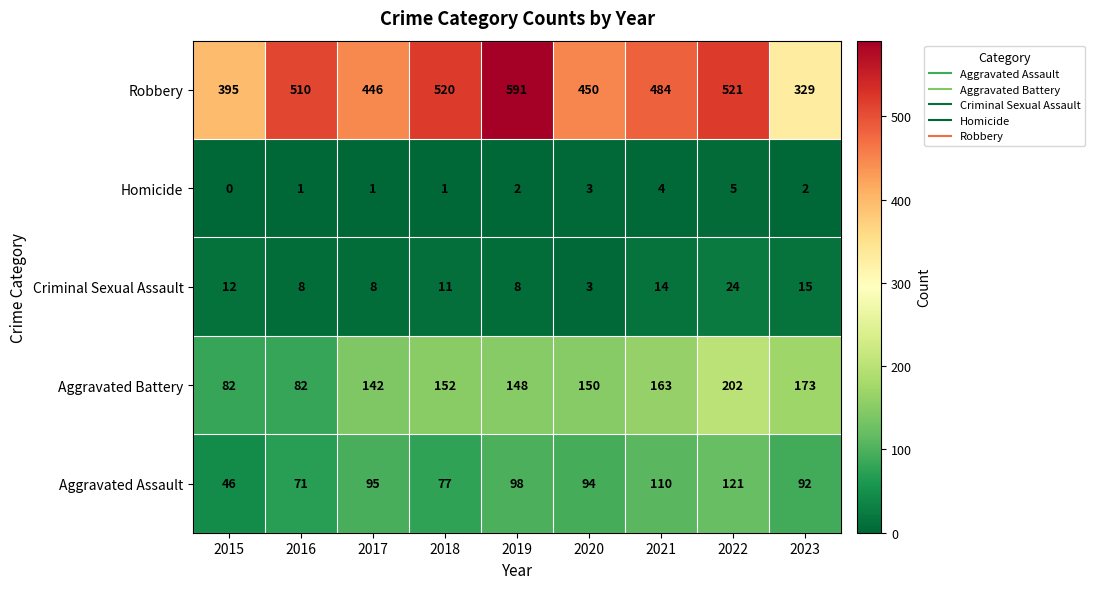

What is the sum of all Robbery values?

4246